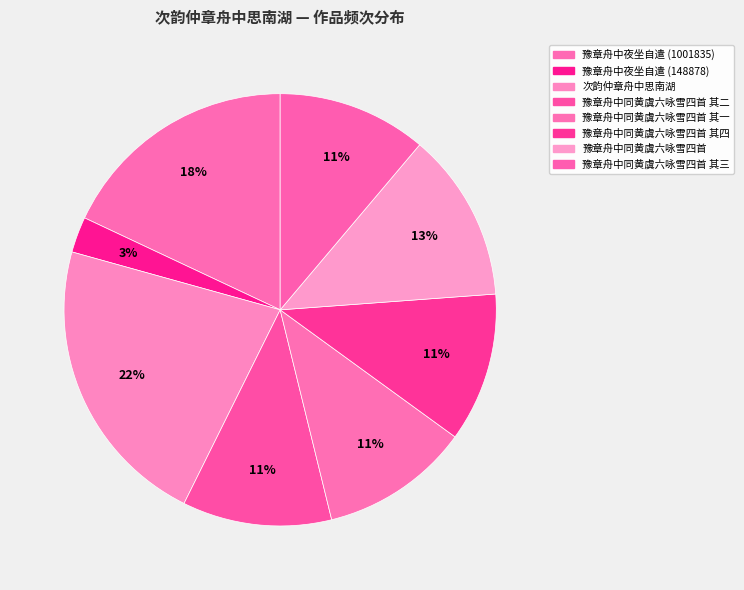

Which slice is the smallest?

豫章舟中夜坐自遣 (148878)